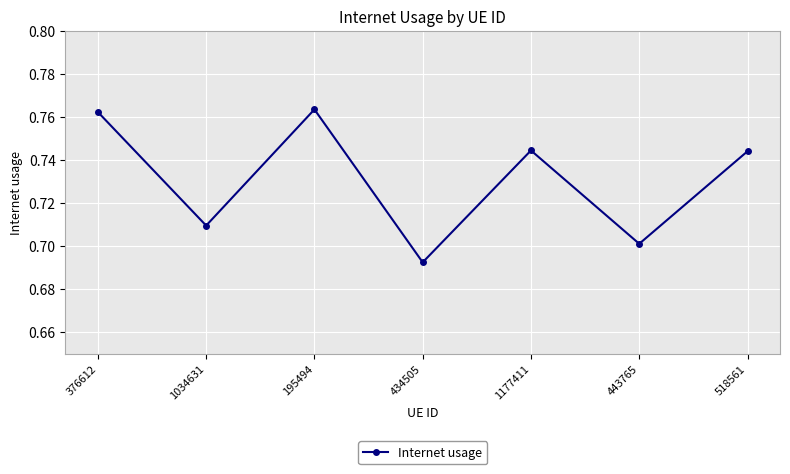

What is the sum of the values at 518561 and 434505?

1.4